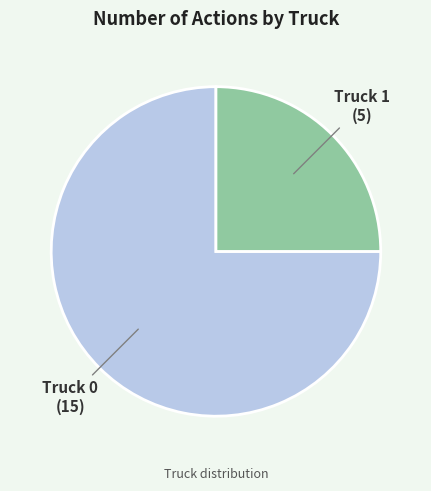

Combined, do Truck 1 and Truck 0 account for over 50%?

Yes